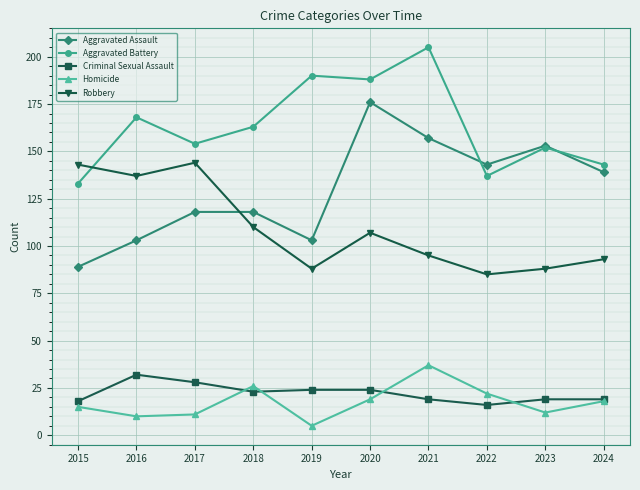

At which label does Criminal Sexual Assault first exceed 23?

2016